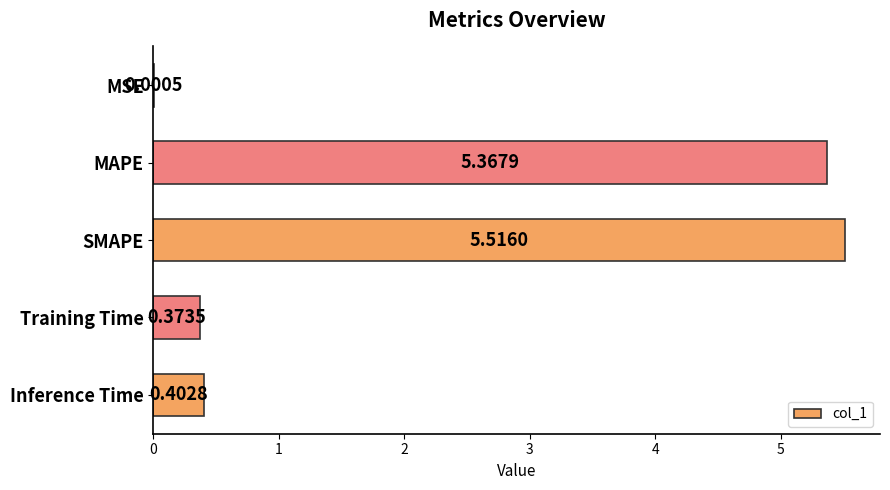

At which label is the value closest to 2?

Inference Time